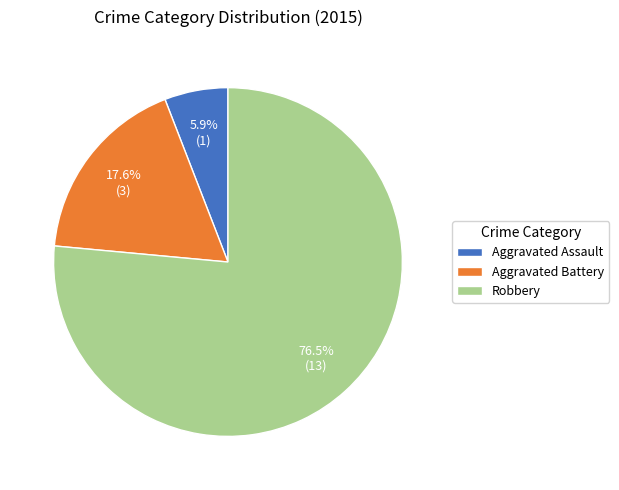

Count the number of slices in the pie.

3